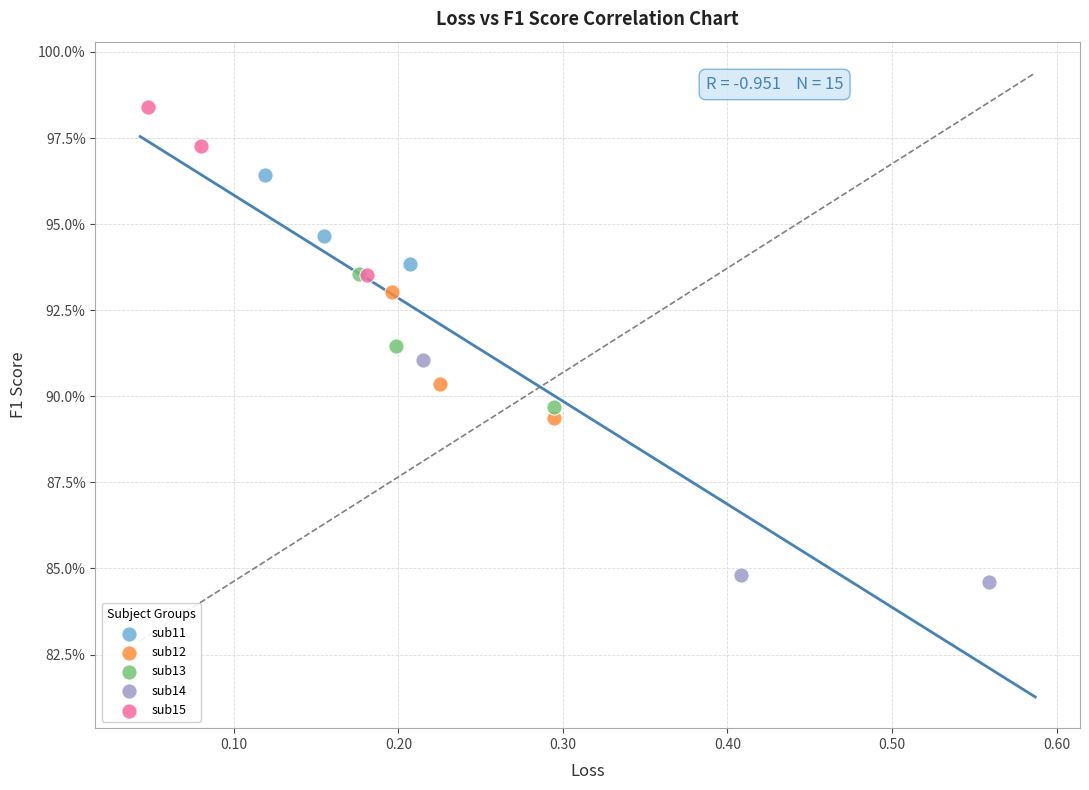

What are all the series names shown in the legend?

sub11, sub12, sub13, sub14, sub15